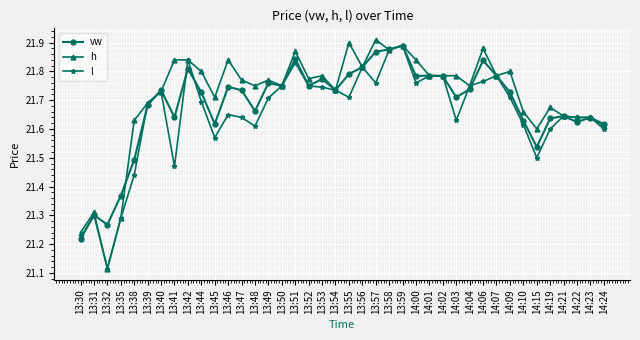

Which category has the lowest value in the vw series?

13:30